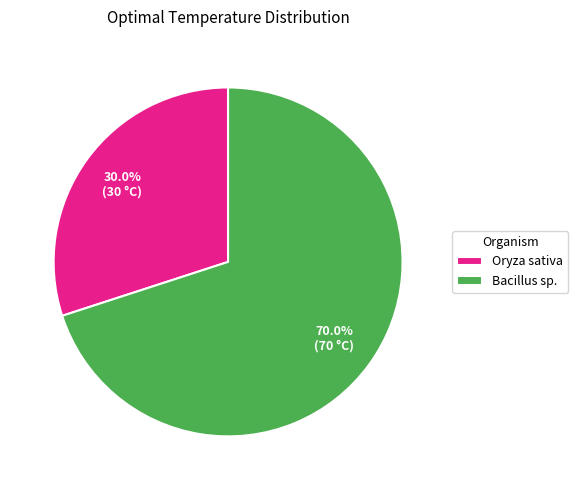

Do Bacillus sp. and Oryza sativa together represent more than half of the pie?

Yes